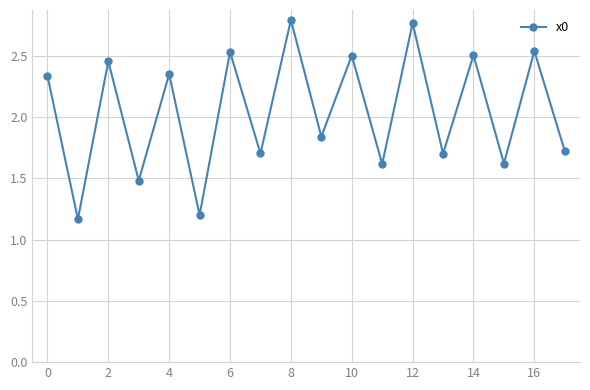

What is the average value?

2.0